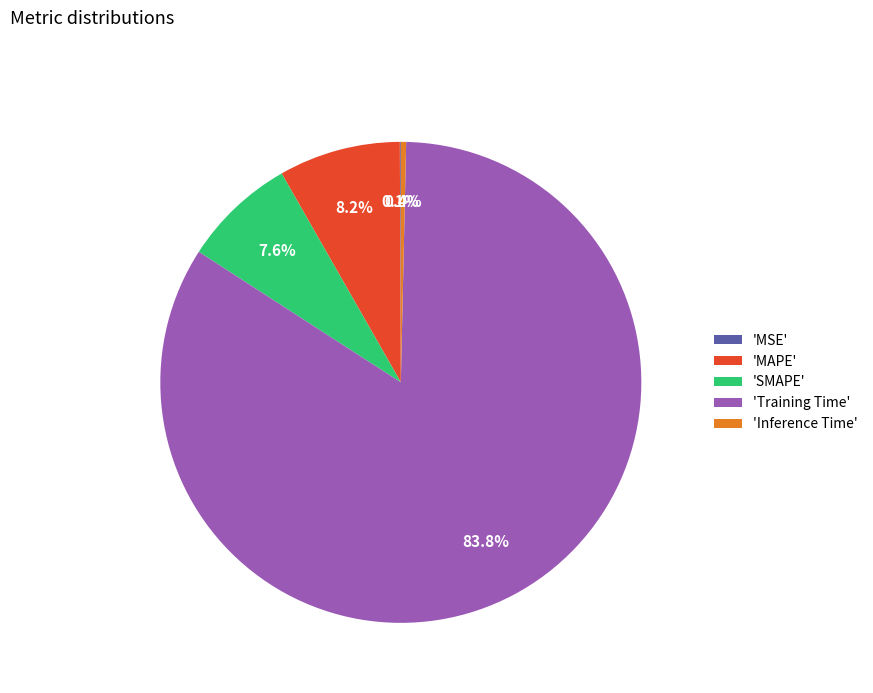

What is the largest slice in the pie chart?

'Training Time'